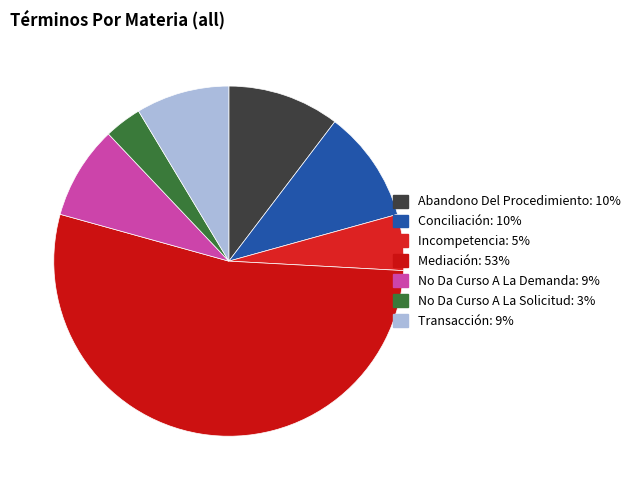

Is there any slice that represents more than half of the pie?

Yes